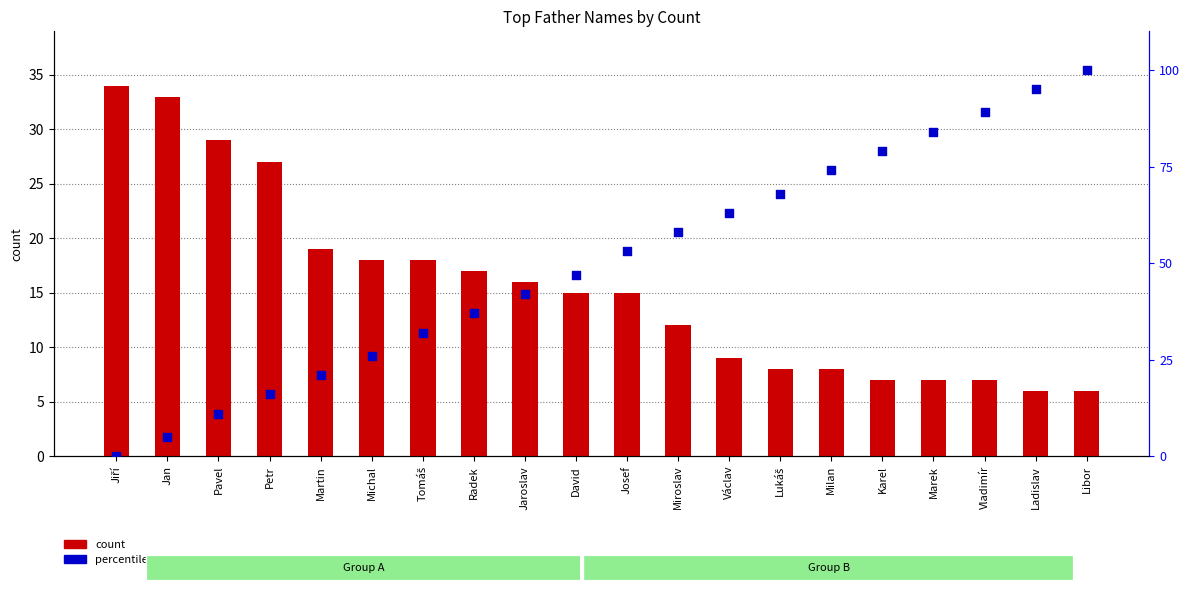

At how many categories does at least one series exceed 84?

3